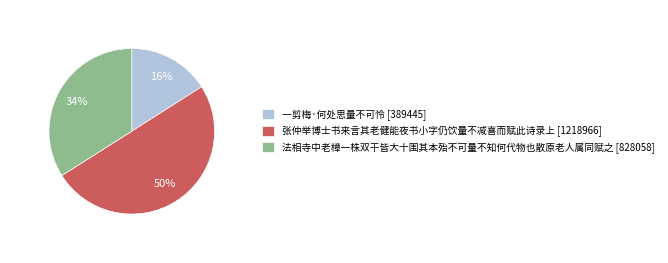

Is 法相寺中老樟一株双干皆大十围其本殆不可量不知何代物也散原老人属同赋之 [828058] the majority of the pie?

No